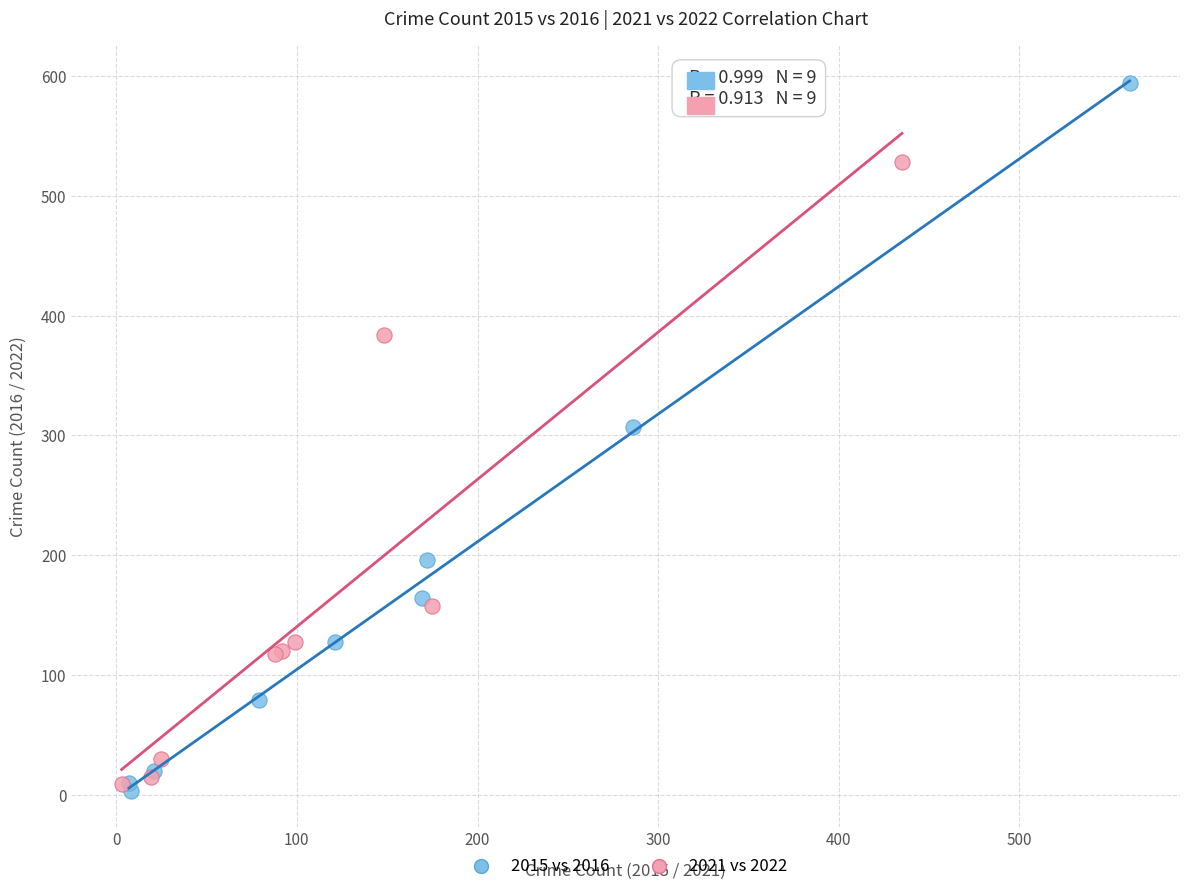

Which series reaches the maximum Y coordinate?

2015 vs 2016